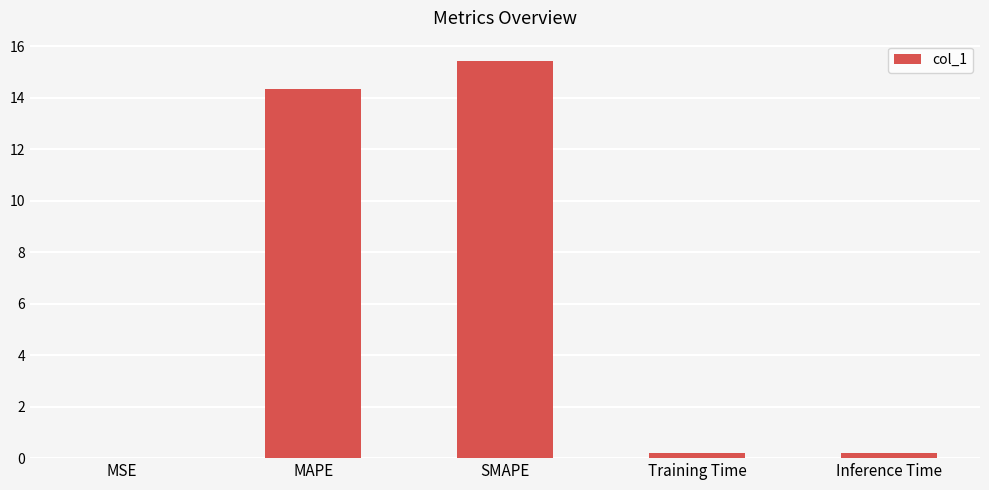

What is the difference between the values at Training Time and MSE?

0.2